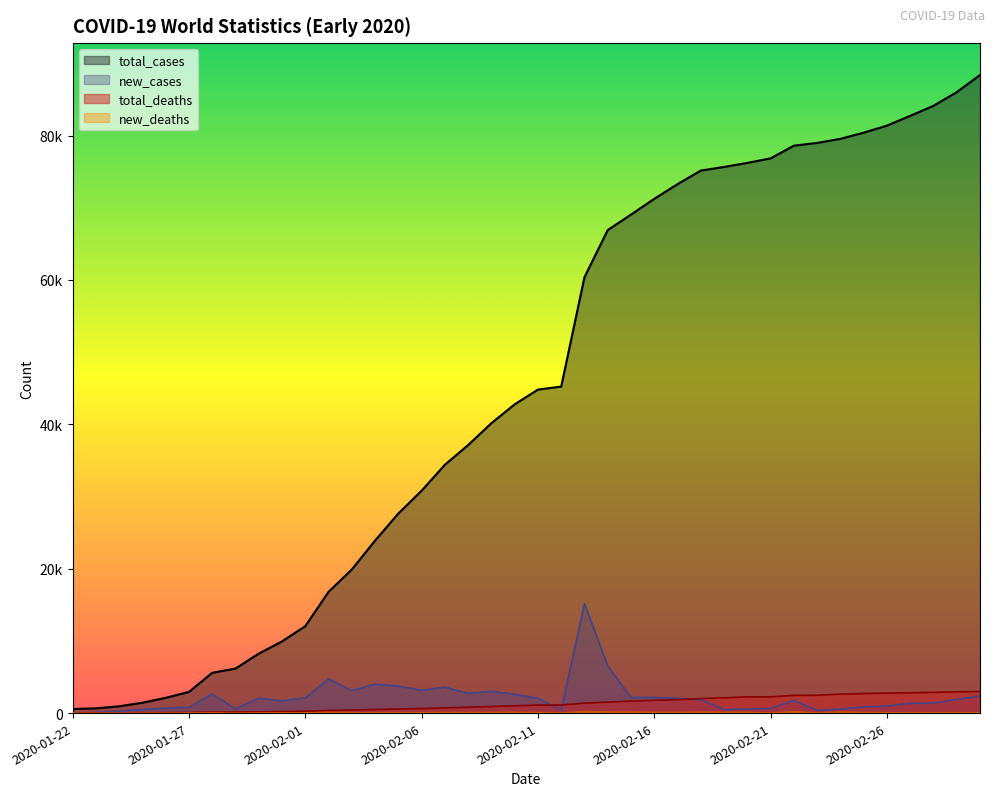

What is the label of the 15th point from the right?

2020-02-16